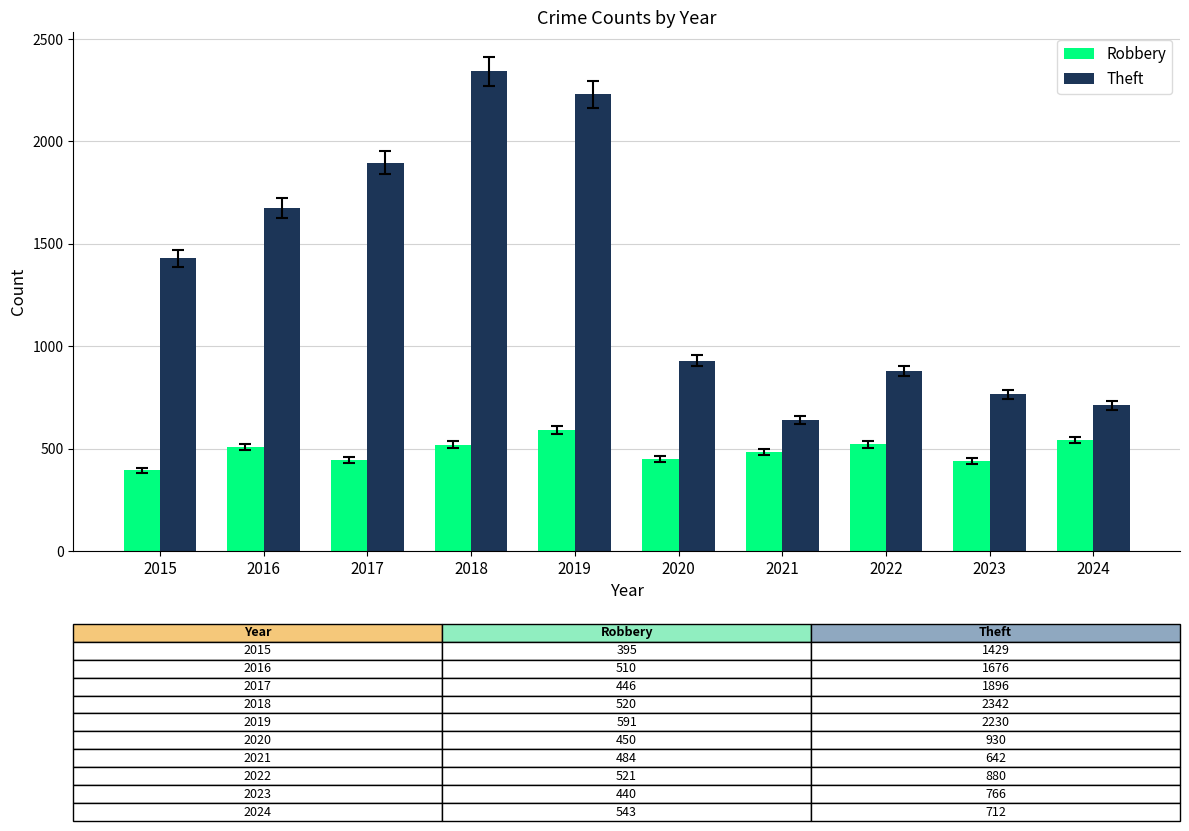

Which series has the widest spread of values?

Theft